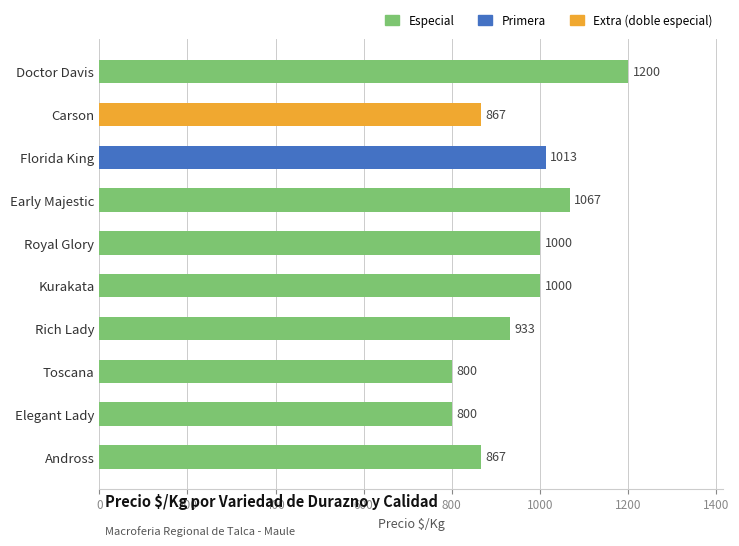

What is the ratio of the value at Early Majestic to the value at Carson?

1.2